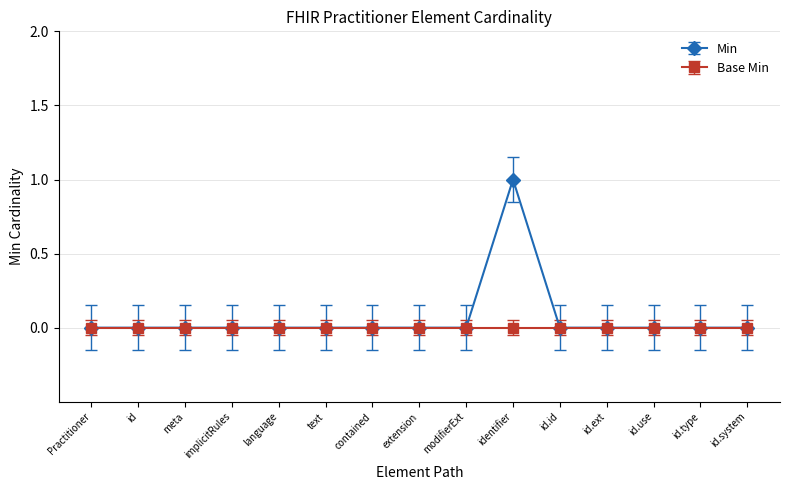

What position from the left is text?

6